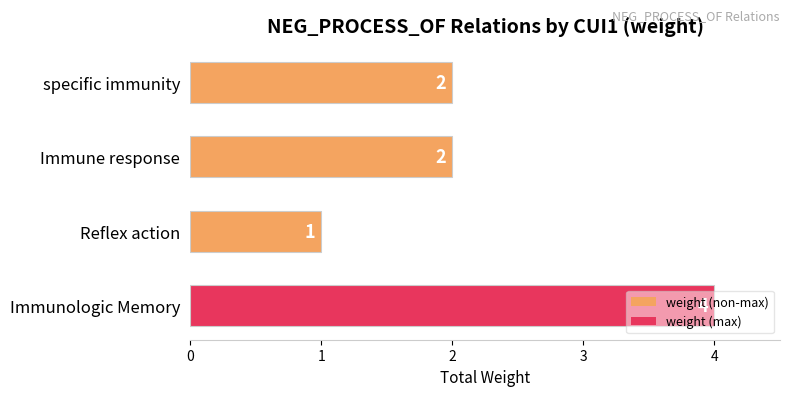

What is the greatest value displayed?

4